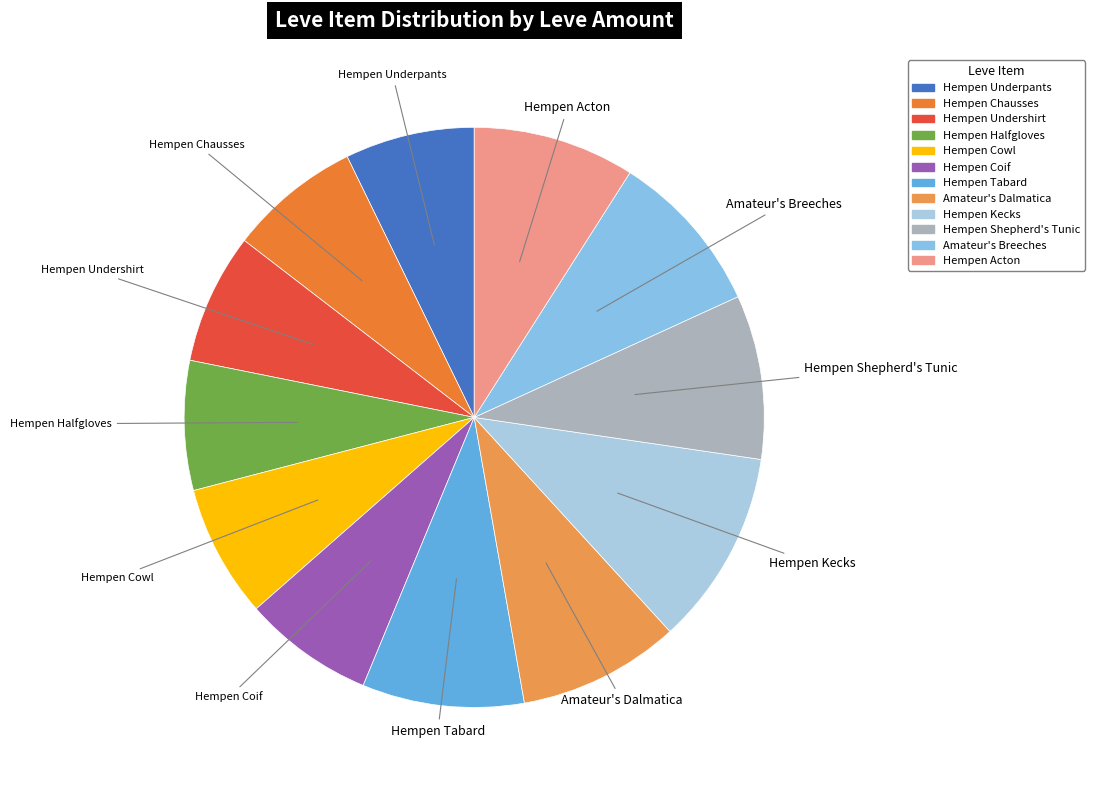

Approximately how many times larger is the value at Hempen Chausses compared to Hempen Coif?

1.0